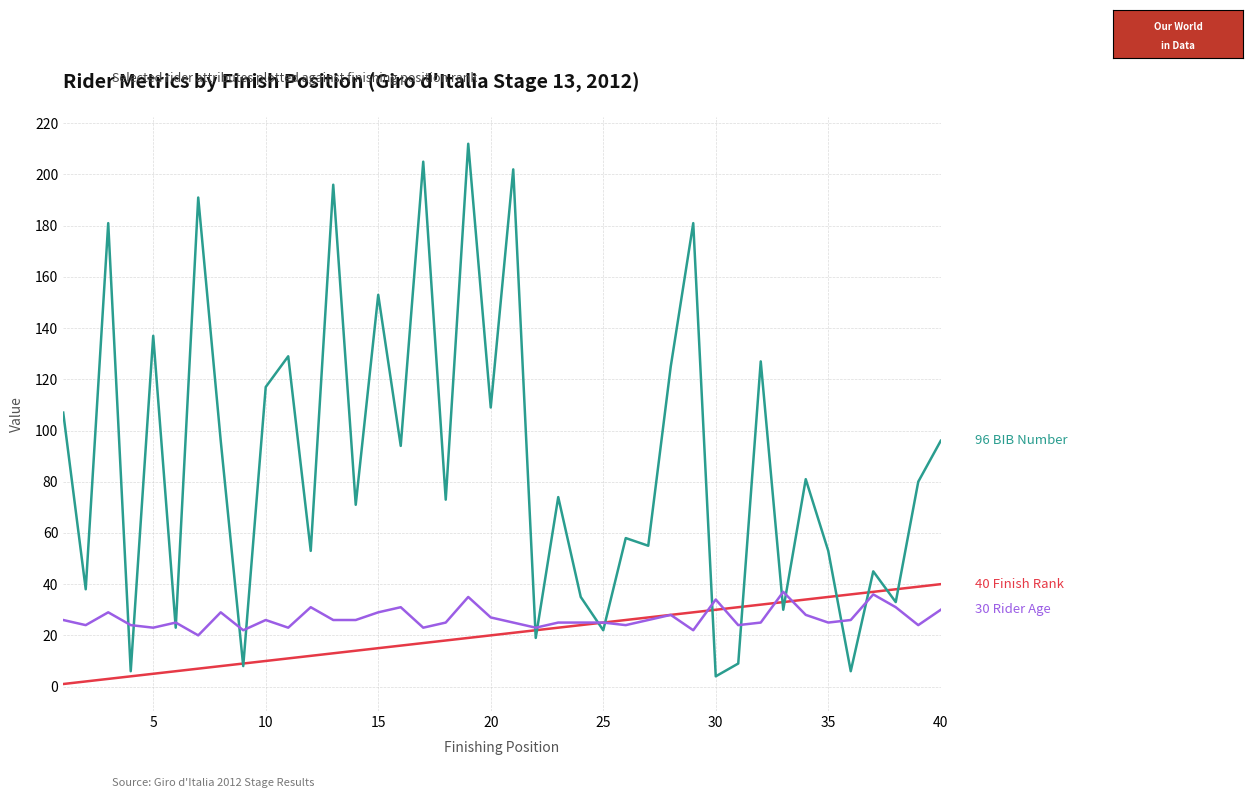

What is the maximum value shown in the chart?

212